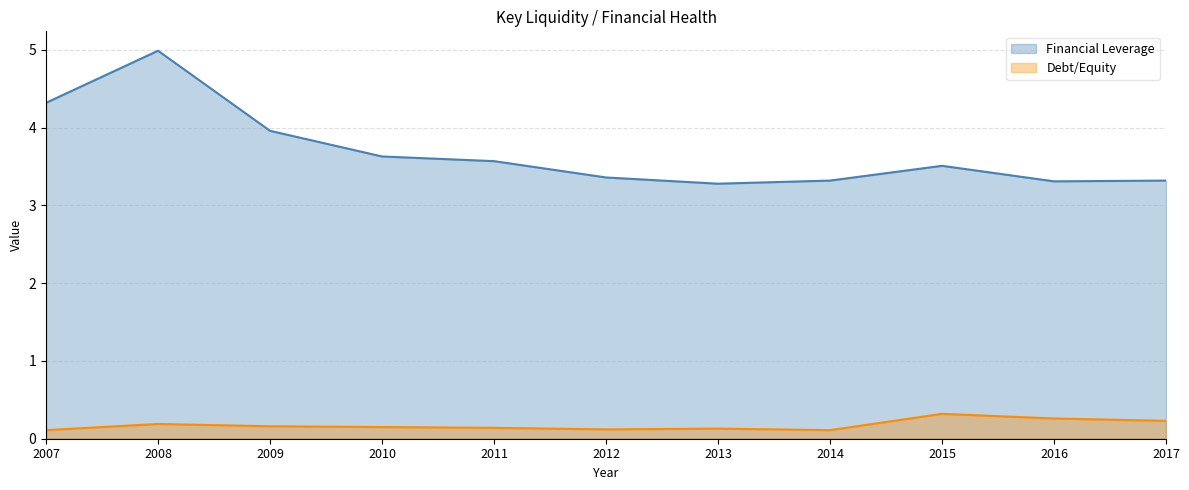

Reading left to right, extract all data points from this chart.

Financial Leverage: 4.3	5.0	4.0	3.6	3.6	3.4	3.3	3.3	3.5	3.3	3.3
Debt/Equity: 0.1	0.2	0.2	0.1	0.1	0.1	0.1	0.1	0.3	0.3	0.2